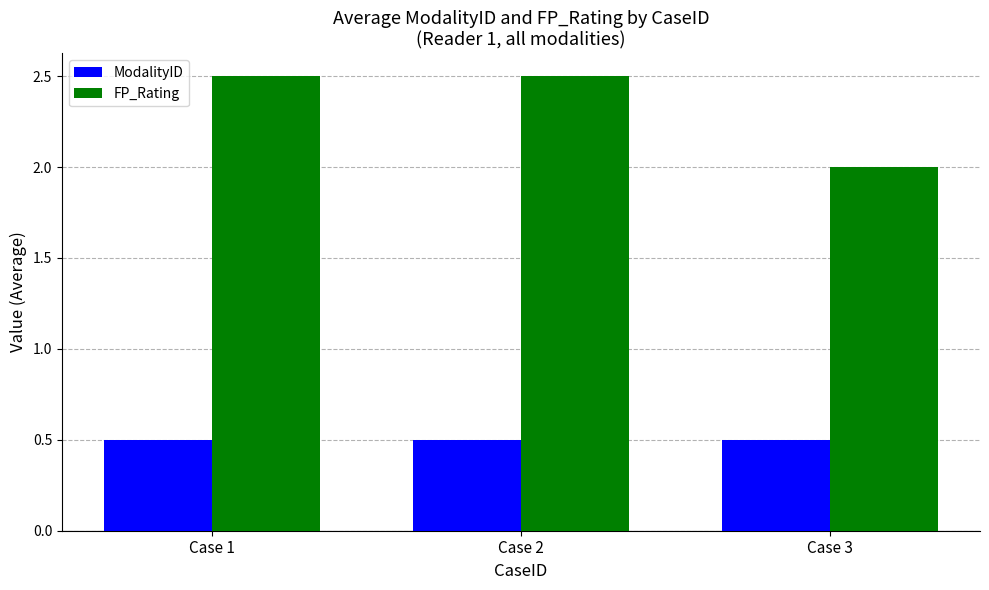

At how many categories does at least one series exceed 0?

3